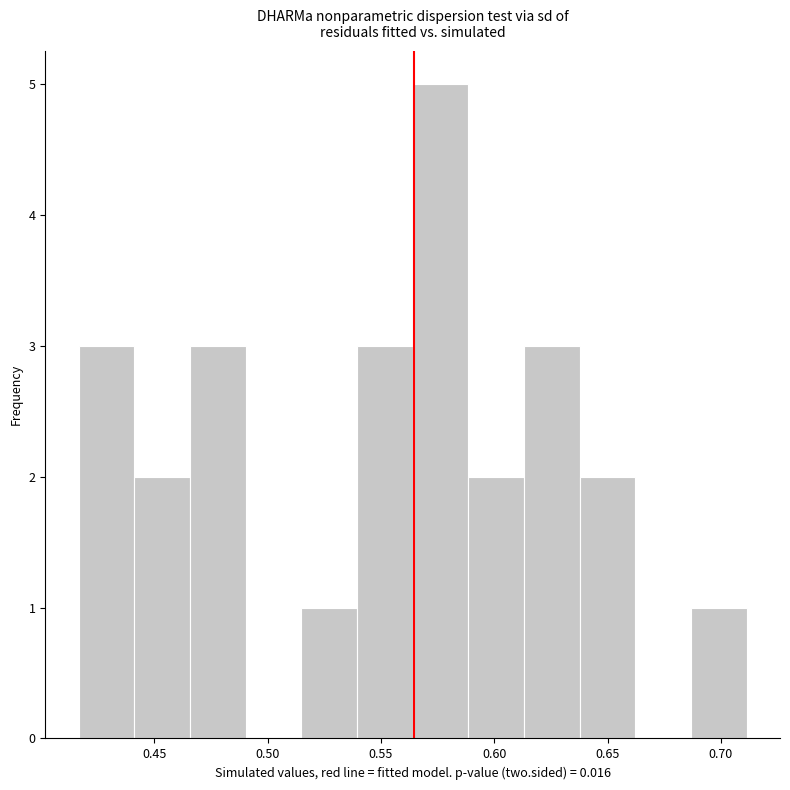

Over which range of the x-axis is the bar tallest?

0.565 to 0.590